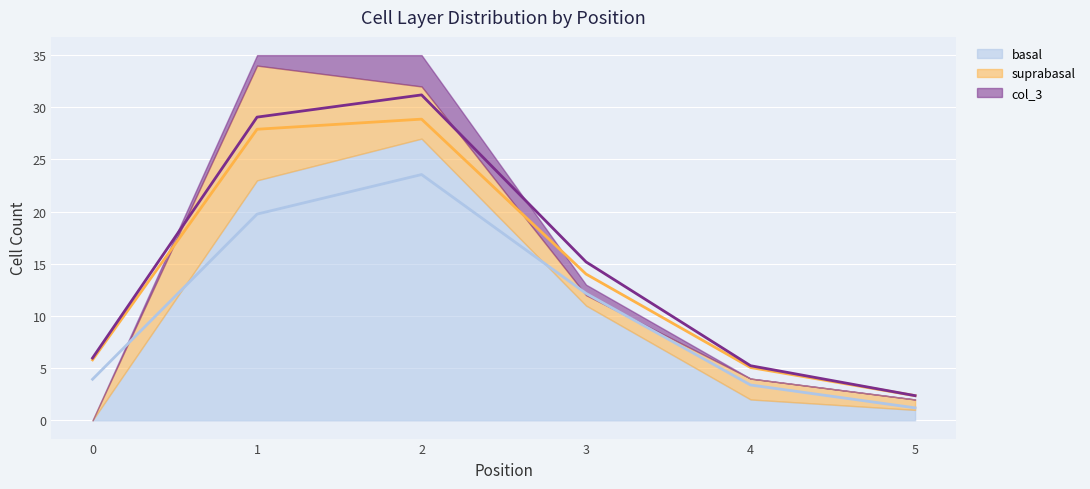

Is it true that Mean col_3 equals 10.1 at 0?

False